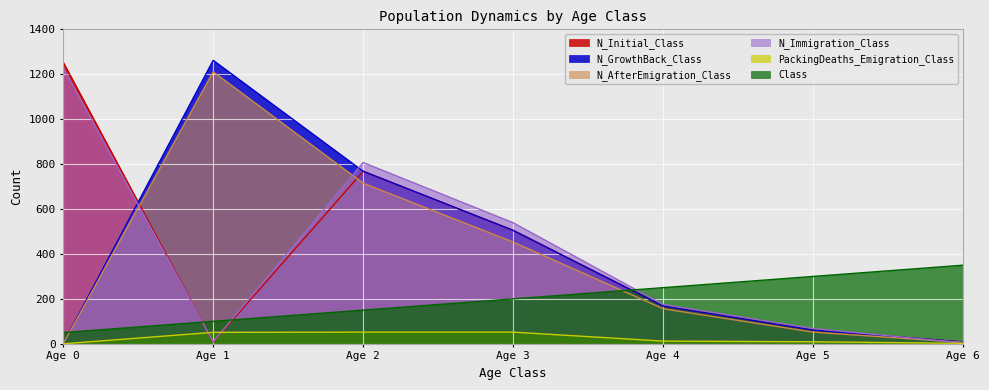

What is the total value across all series at Age 2?

3260